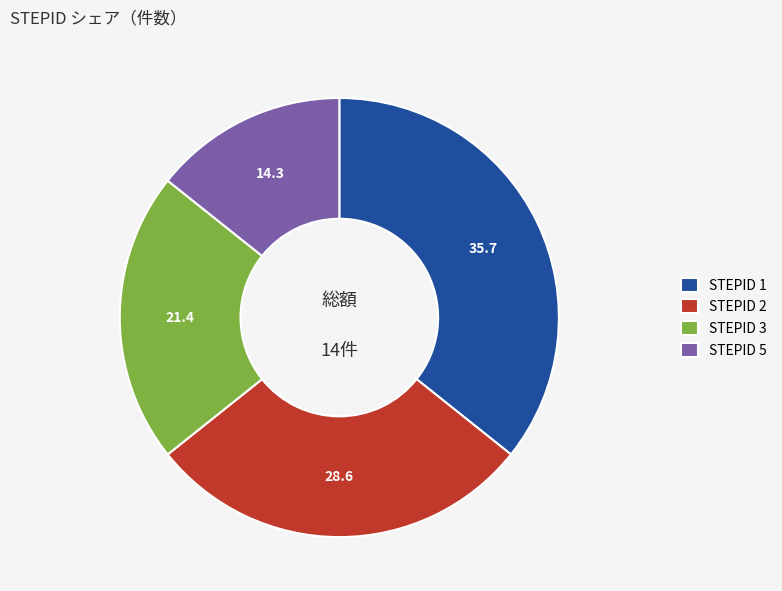

Which category has the smallest portion of the pie?

STEPID 5